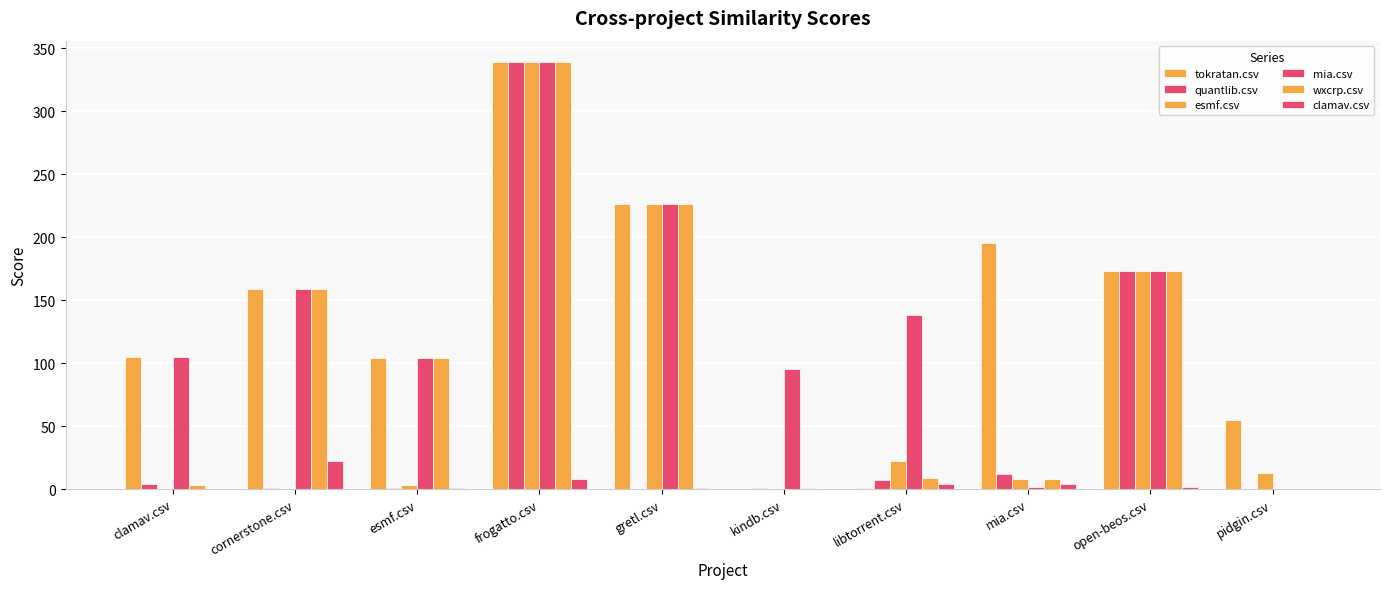

Count the number of data series in this chart.

6